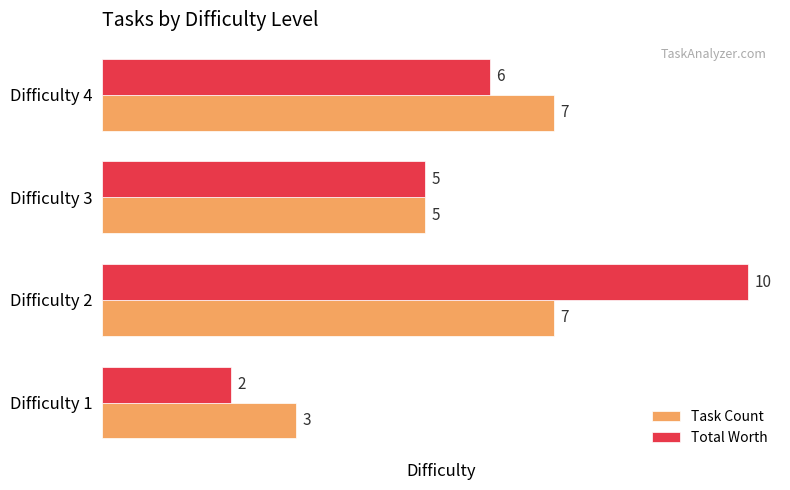

How many distinct data groups are displayed?

2